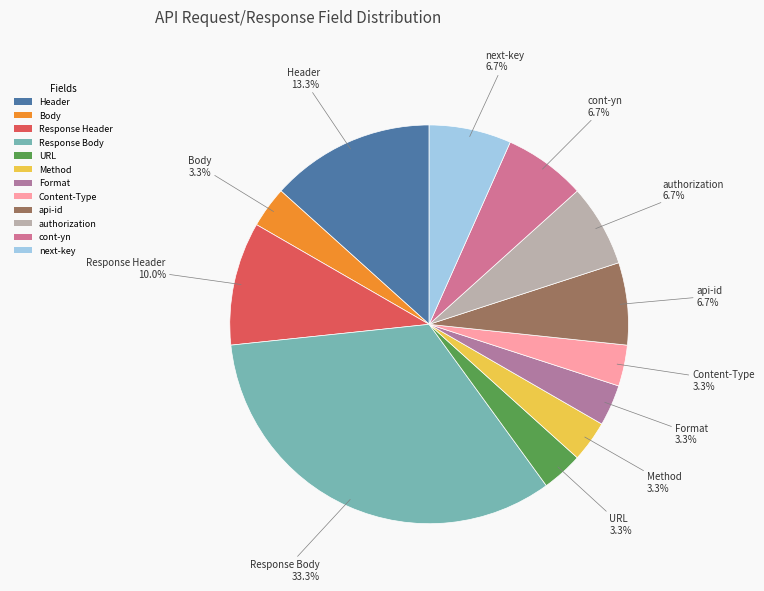

Is it true that Format is 9% of the pie?

False